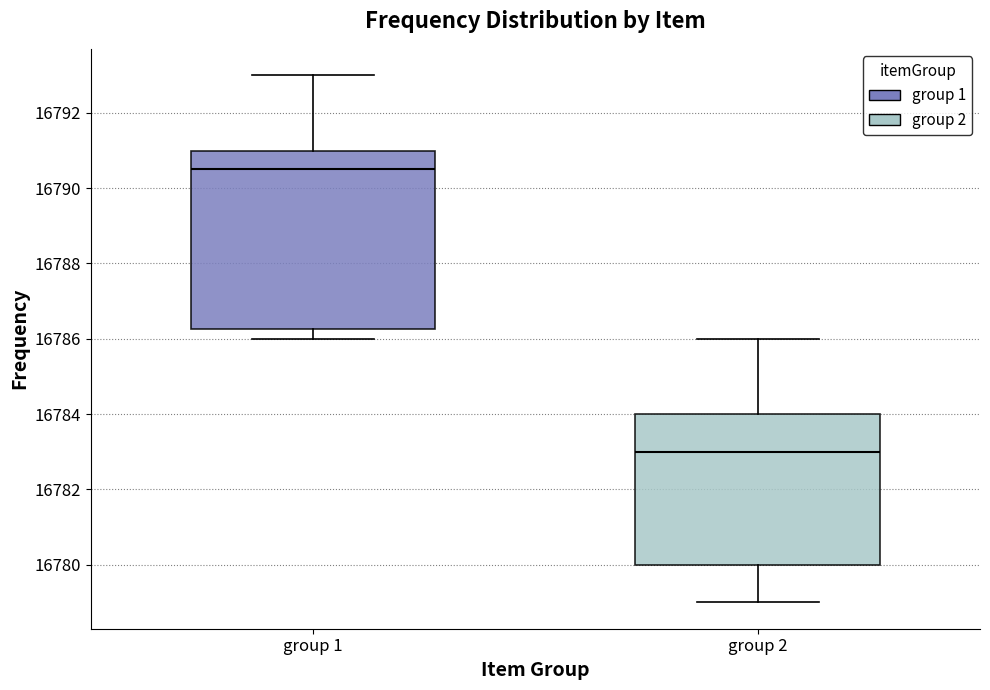

Where does the median line of the box for group 1 sit on the y-axis? The values are not printed on the chart, so give them approximately, as read against the axis.

16790.6